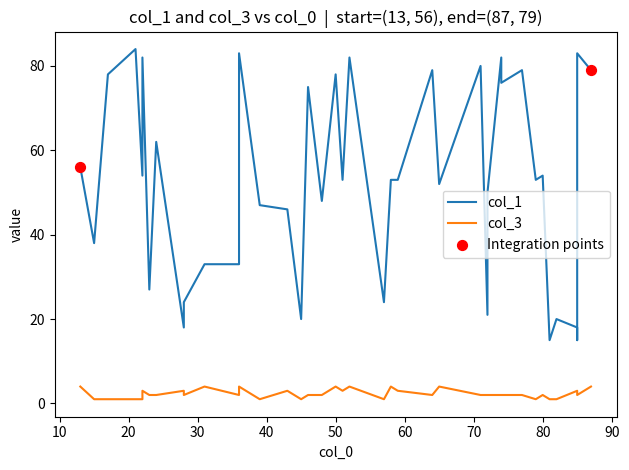

Is the value of col_3 at 13 greater than the value of col_1 at 5?

No